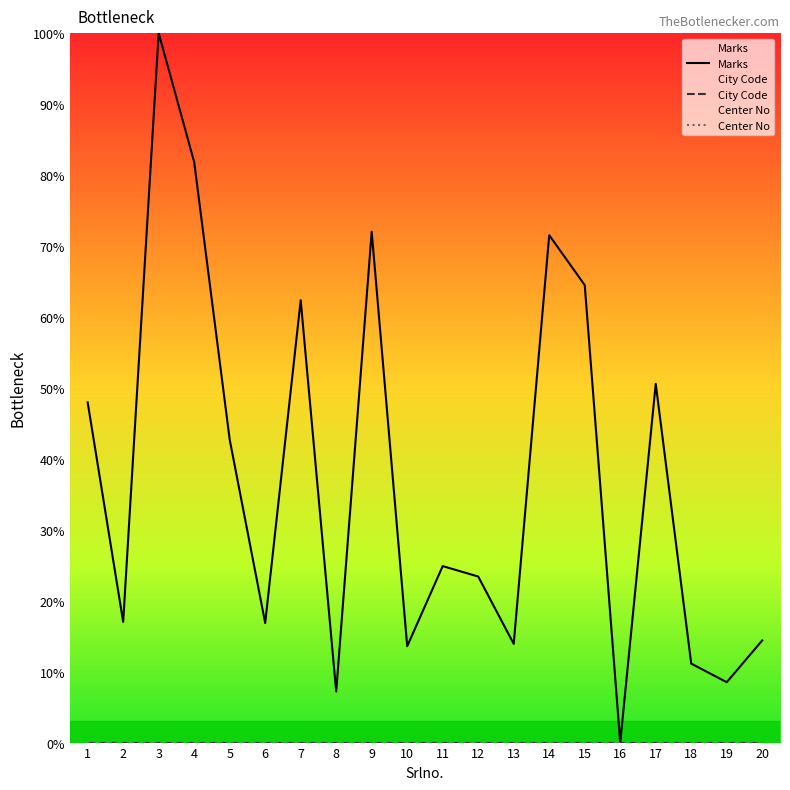

Where does the Marks series first go above 24?

1